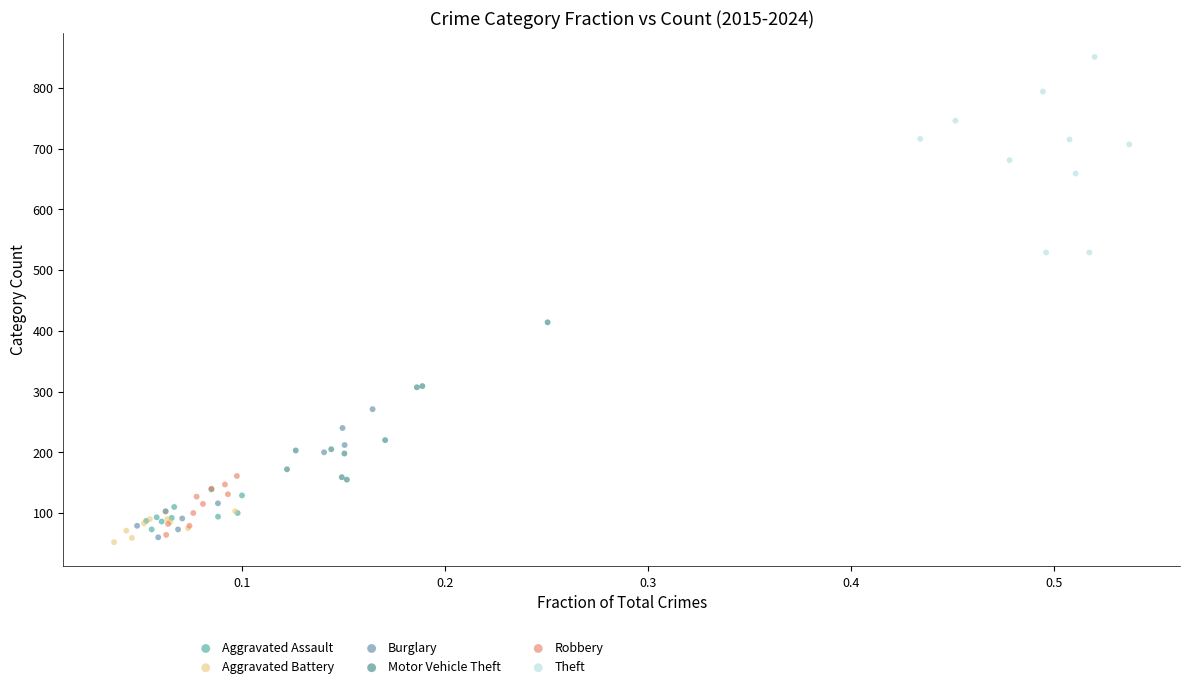

What are all the series names shown in the legend?

Aggravated Assault, Aggravated Battery, Burglary, Motor Vehicle Theft, Robbery, Theft